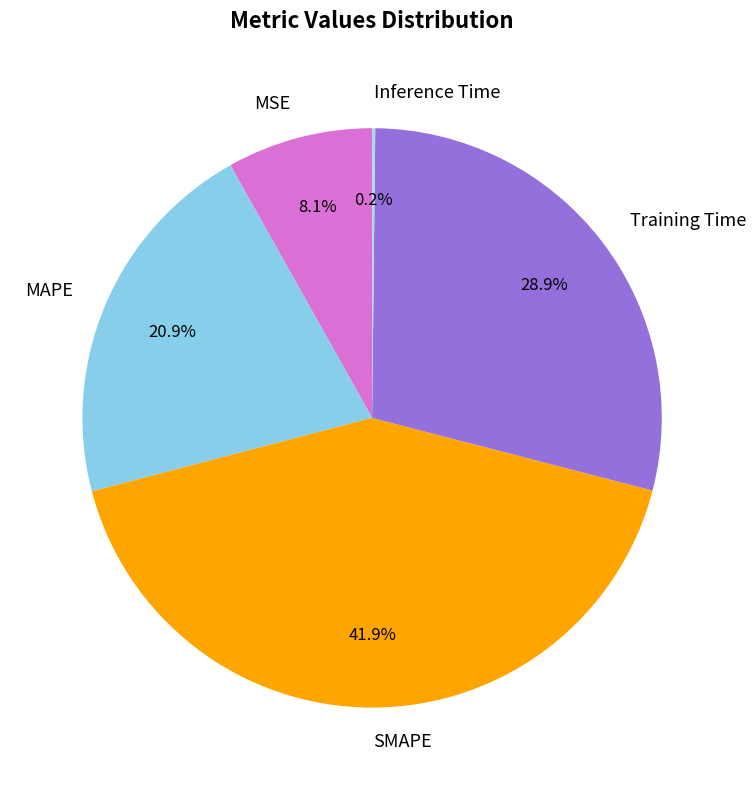

Is there a majority slice in this chart?

No